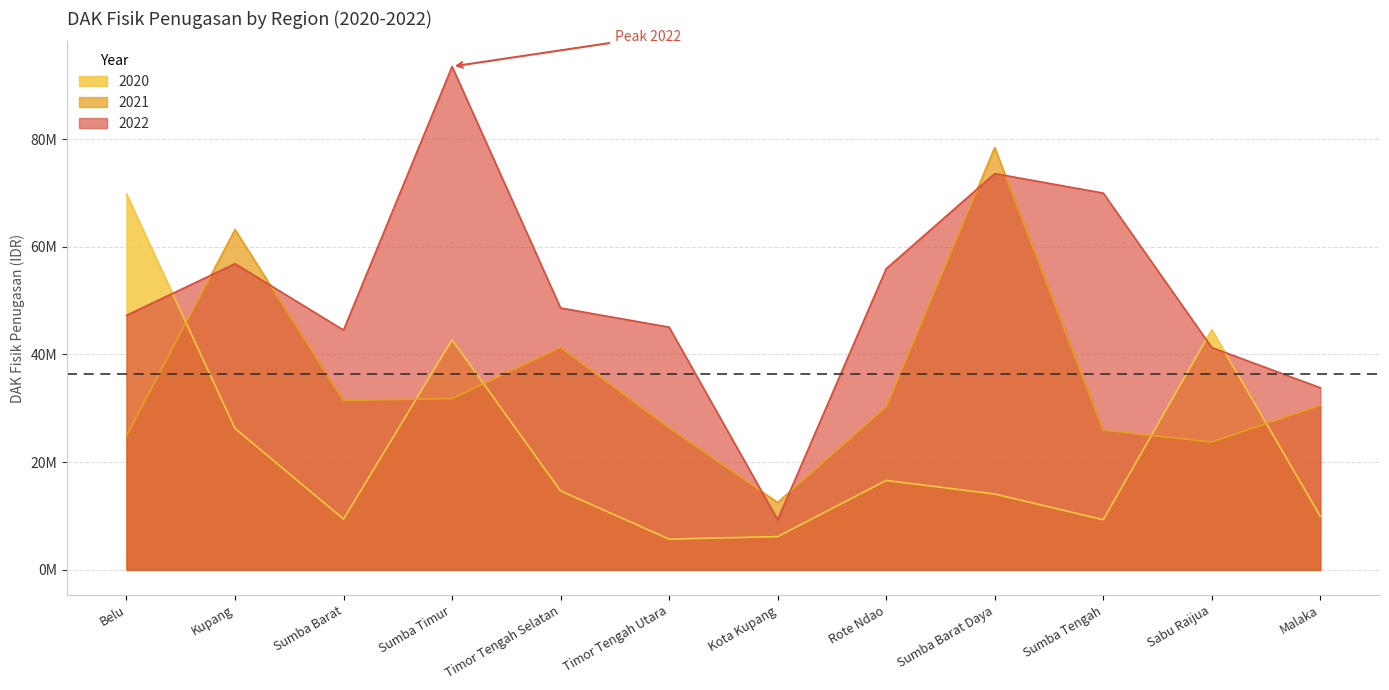

Which category has the lowest value in the 2020 series?

Timor Tengah Utara